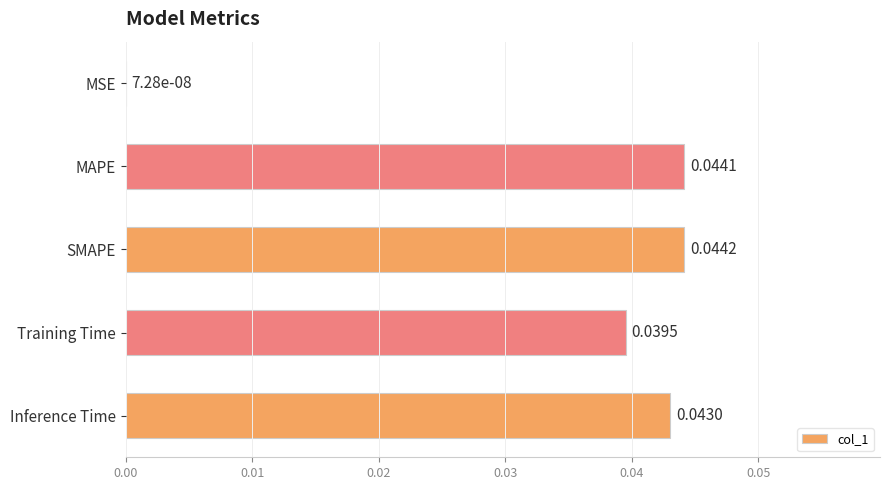

Does the chart contain stacked bars?

No